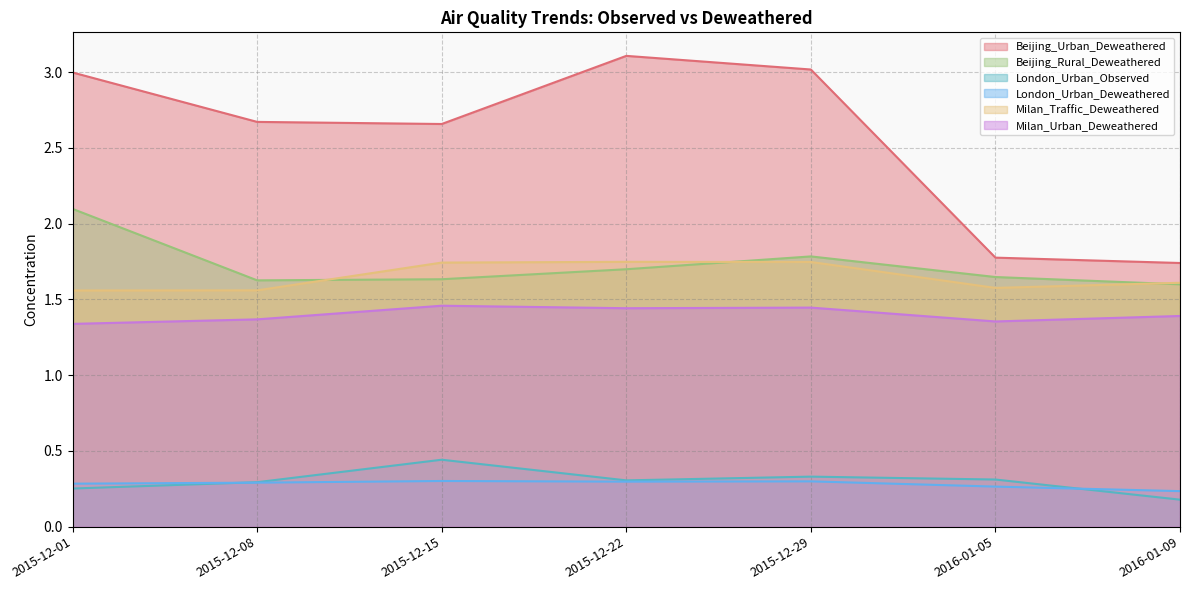

Where is the first local minimum for Beijing_Rural_Deweathered?

2015-12-08